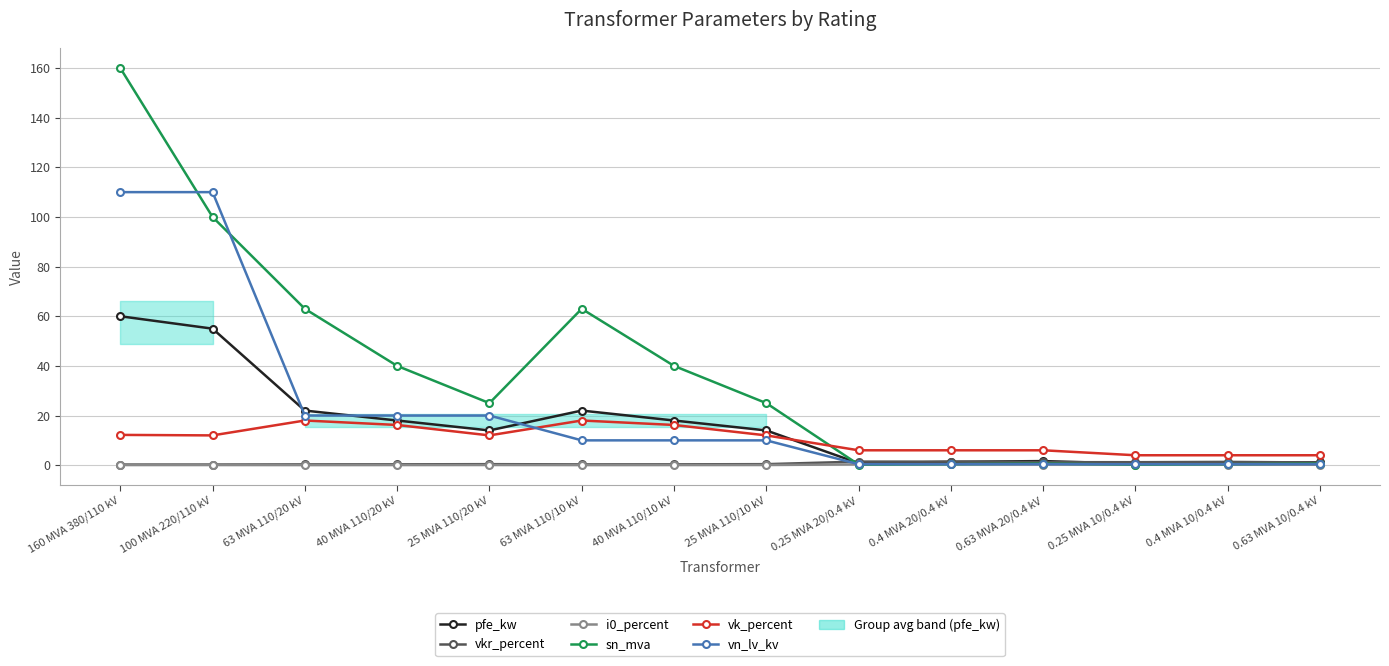

What is the difference between the highest and lowest values at 0.63 MVA 20/0.4 kV?

5.7